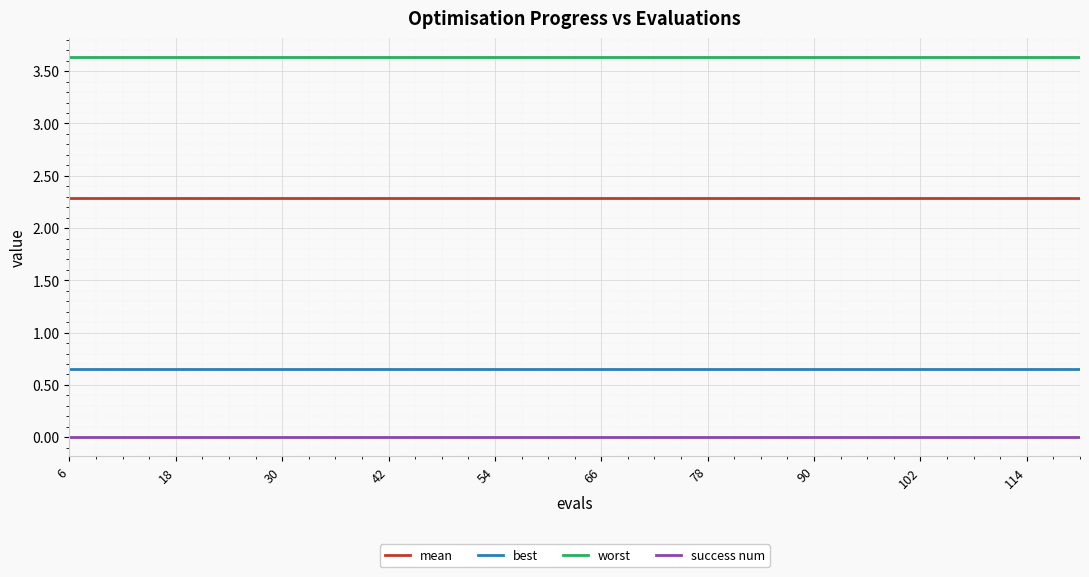

What is the lowest value of the mean series?

2.3